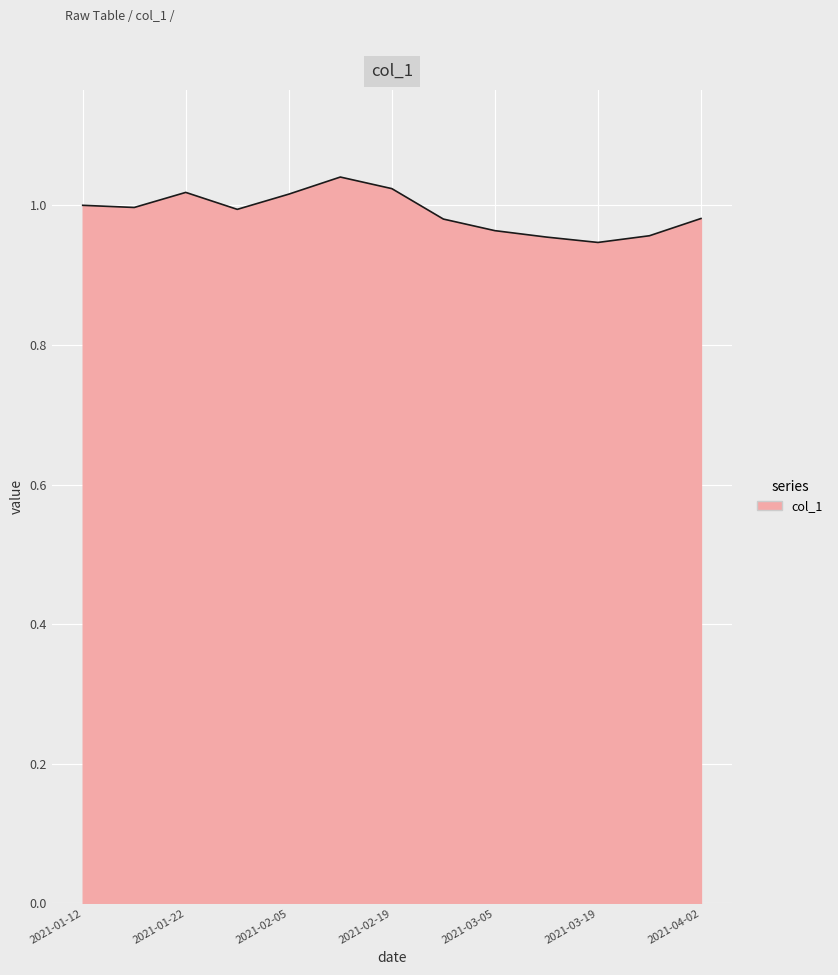

Does the chart display data point markers on the line(s)?

No